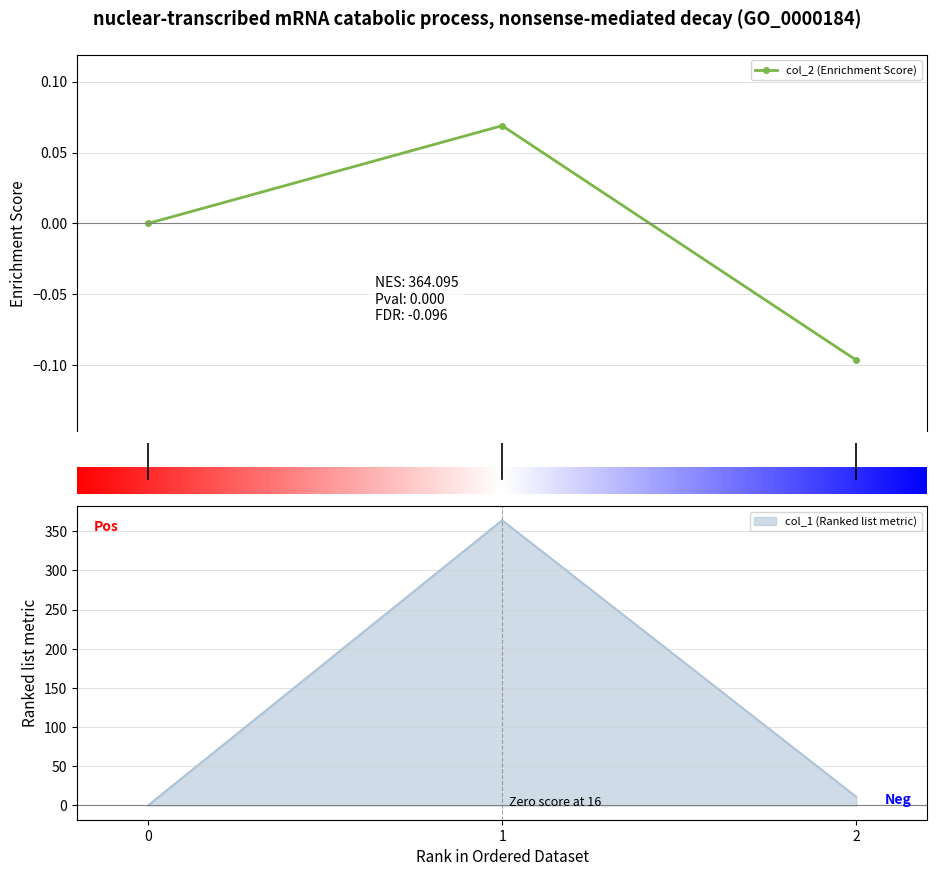

Rank the series by their average value, from lowest to highest.

col_2, col_1